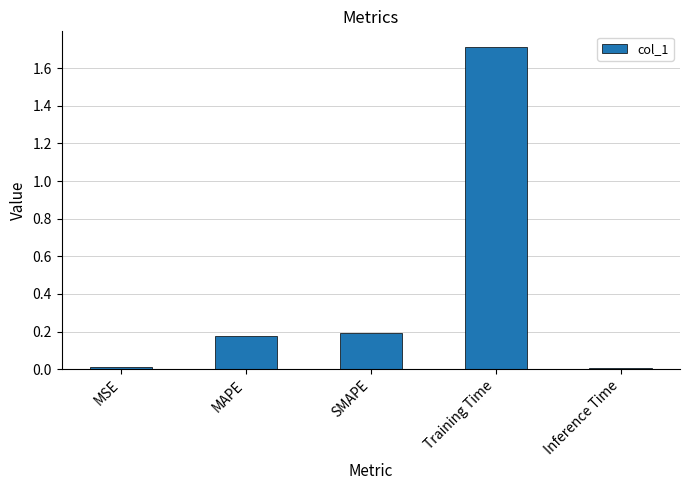

True or false: the data shows 0.3 at SMAPE.

False